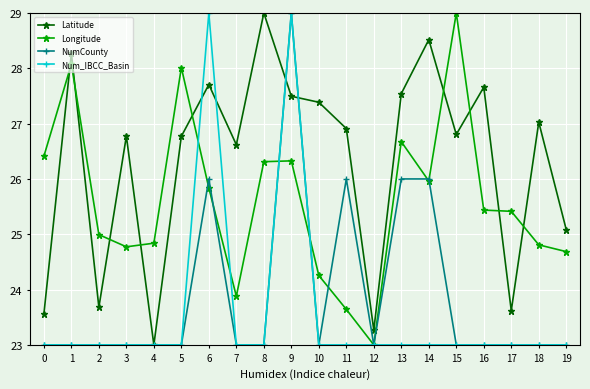

What is the total value across all series at 11?

99.6